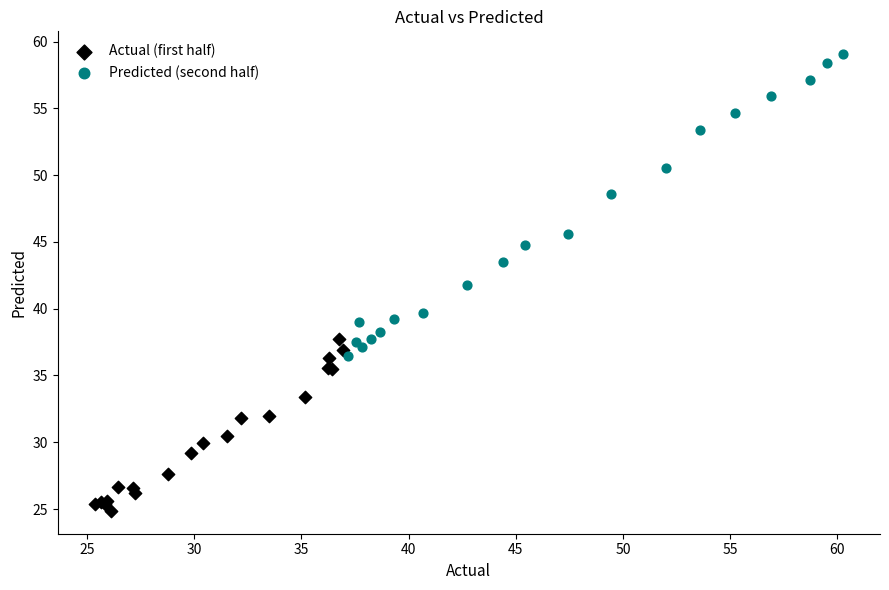

Which series reaches the maximum Y coordinate?

Predicted (second half)